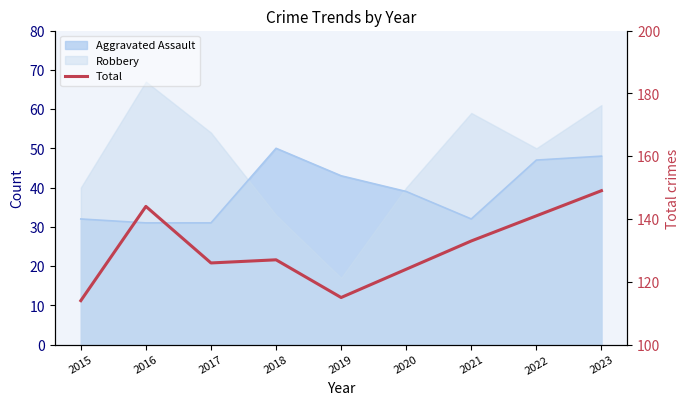

Reading left to right, list all the values displayed in this chart.

114	144	126	127	115	124	133	141	149